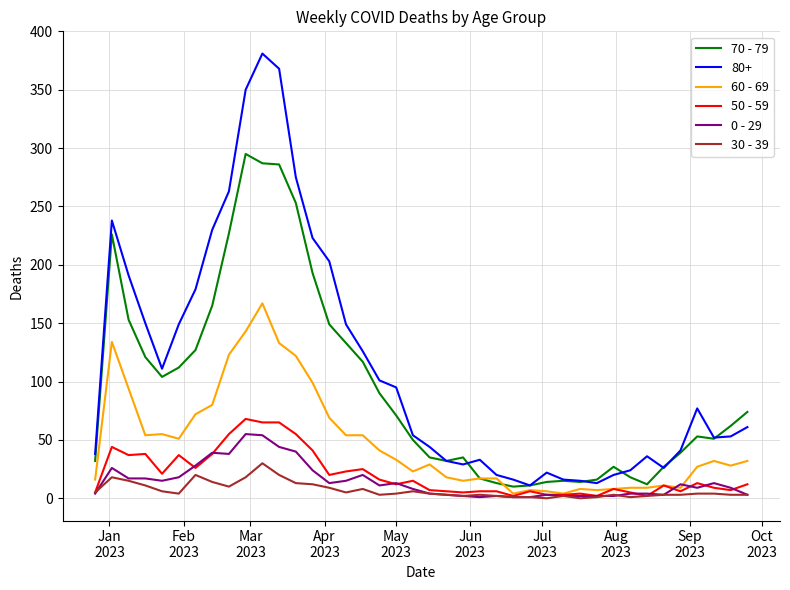

True or false: 70 - 79 and 30 - 39 cross at least once.

False